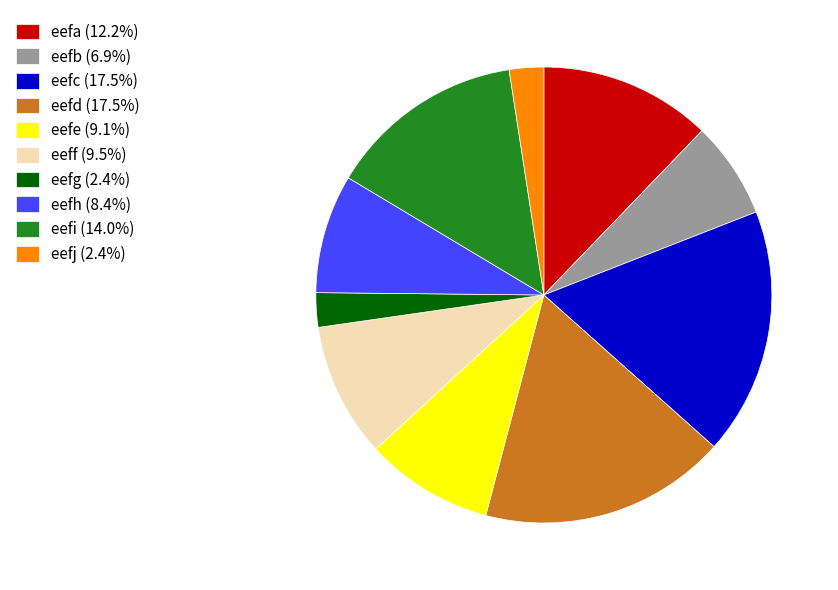

Does any single category account for the majority?

No